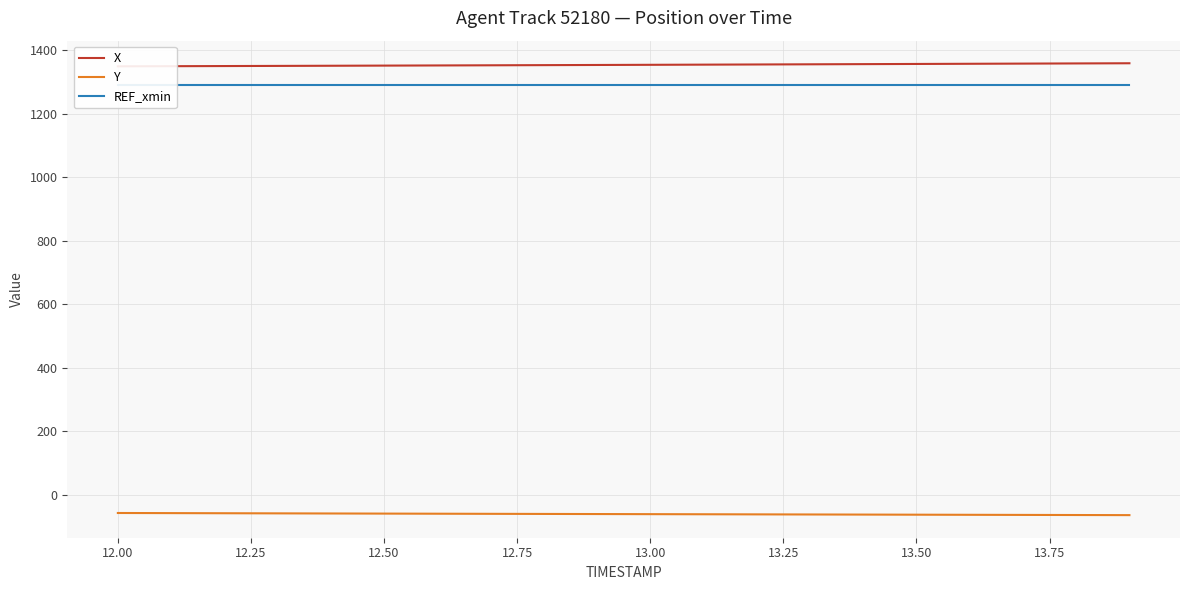

The value of Y at 12.00 is -58.2. True or false?

True